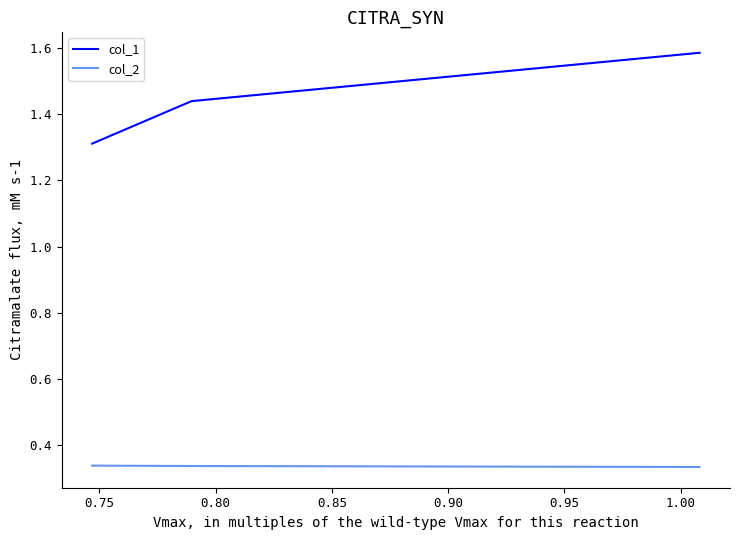

What is the smallest value displayed?

0.3